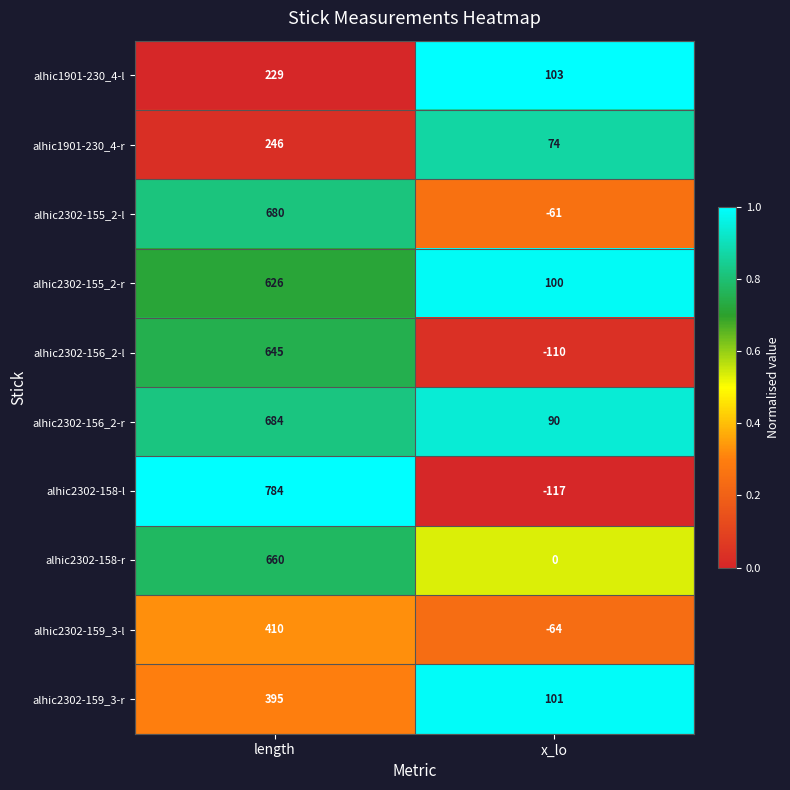

What is the spread (max minus min) of values at x_lo?

220